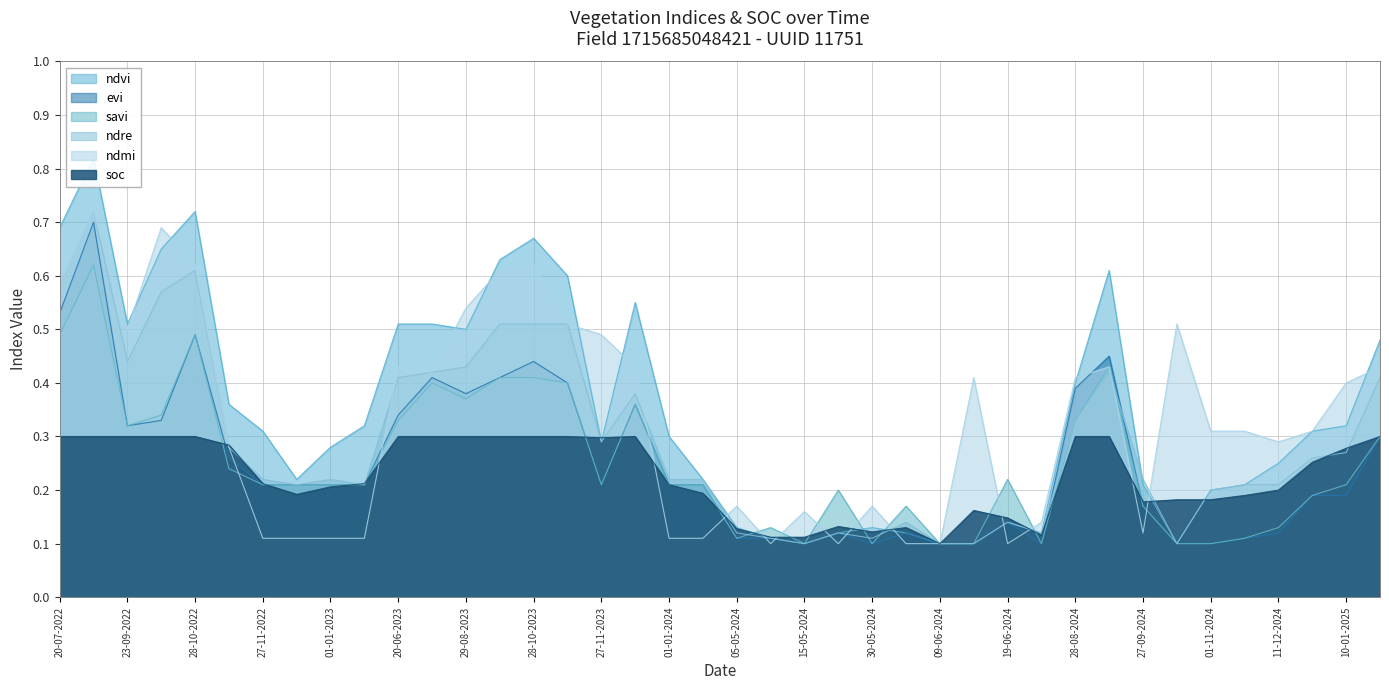

True or false: savi has a value of 0.2 at 30-05-2024.

False